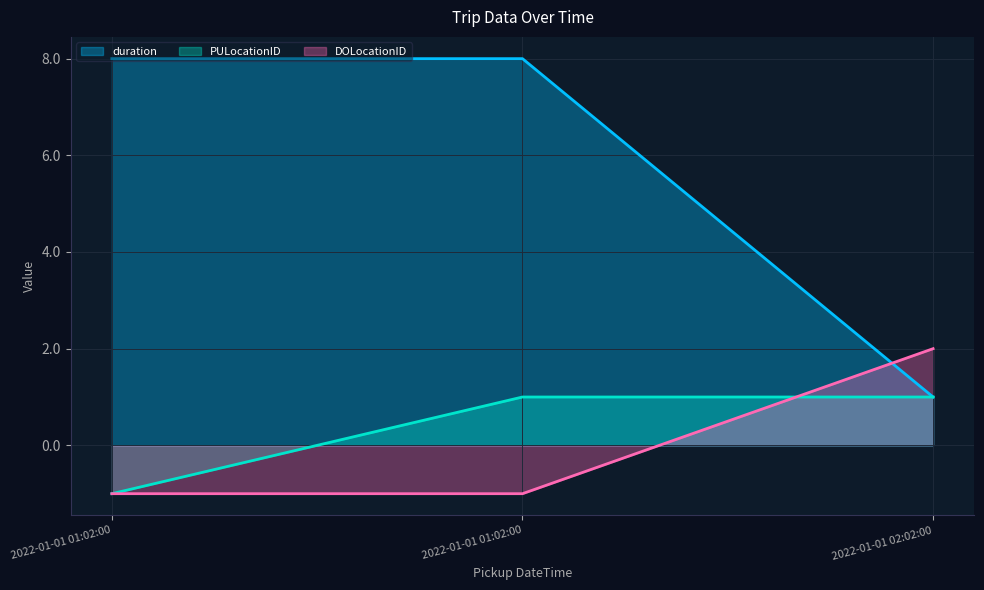

Reading left to right, transcribe all the data shown in this chart.

duration: 2022-01-01 01:02:00=8	2022-01-01 01:02:00=8	2022-01-01 02:02:00=1
PULocationID: 2022-01-01 01:02:00=-1	2022-01-01 01:02:00=1	2022-01-01 02:02:00=1
DOLocationID: 2022-01-01 01:02:00=-1	2022-01-01 01:02:00=-1	2022-01-01 02:02:00=2